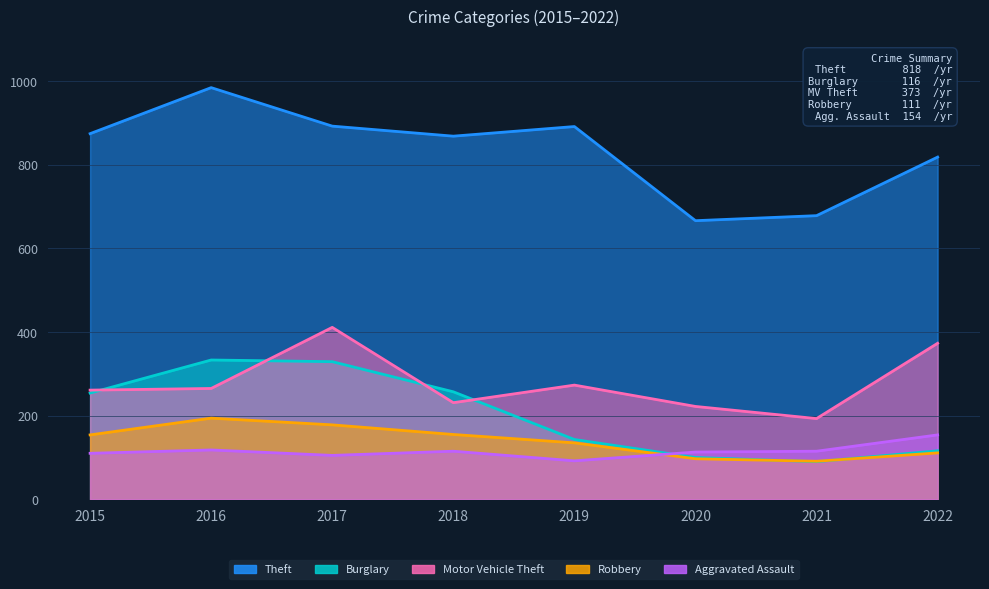

At which category is the sum across all series the highest?

2017